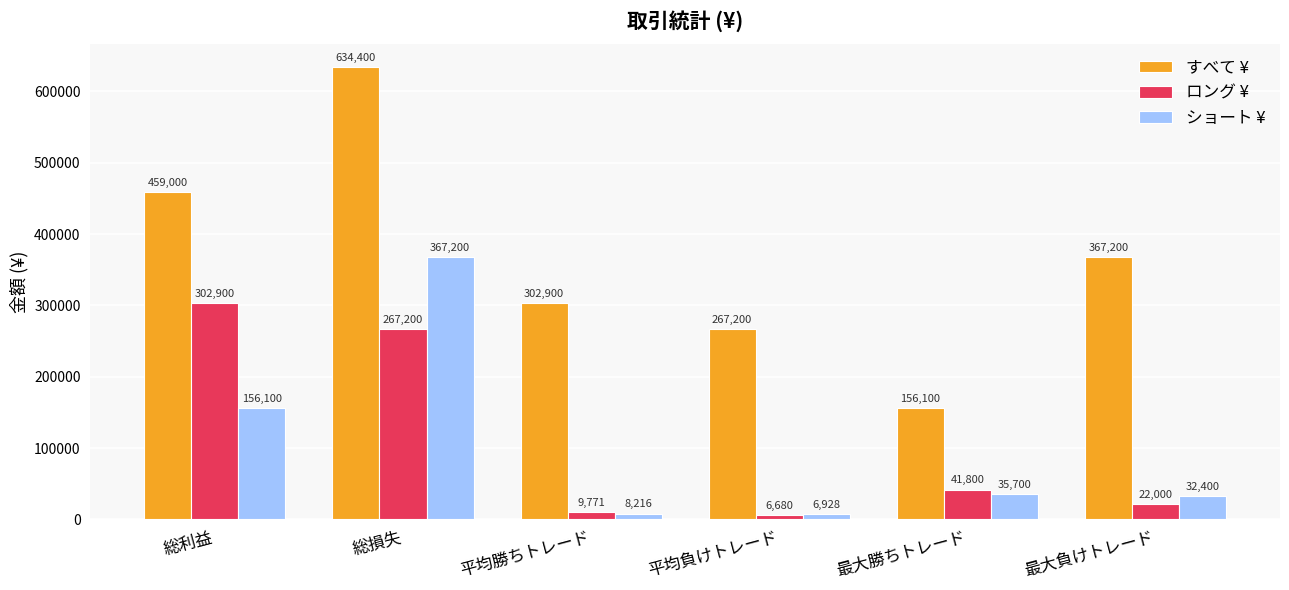

What is the label of the 5th bar from the left?

最大勝ちトレード